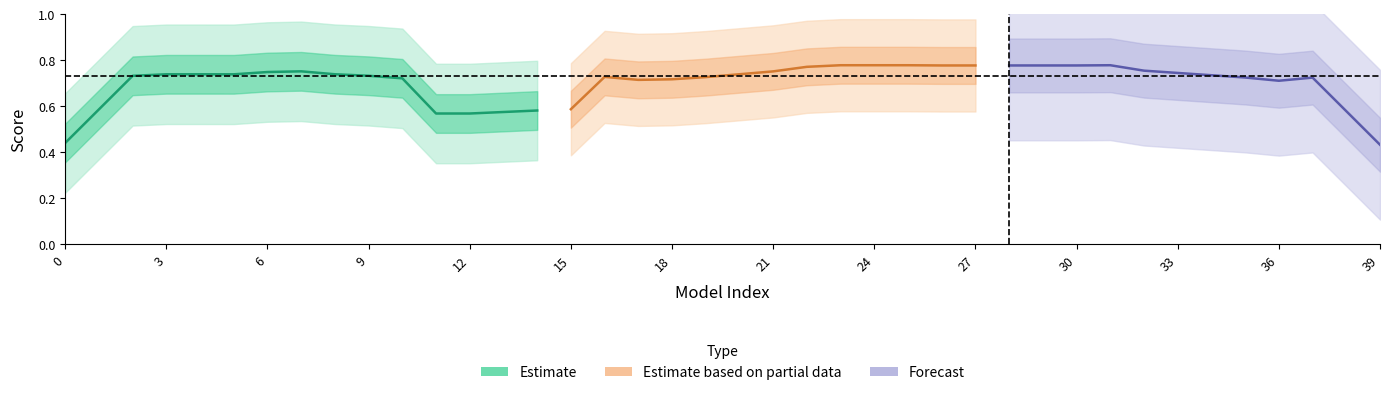

What is the value of the 30th point from the left?

0.8